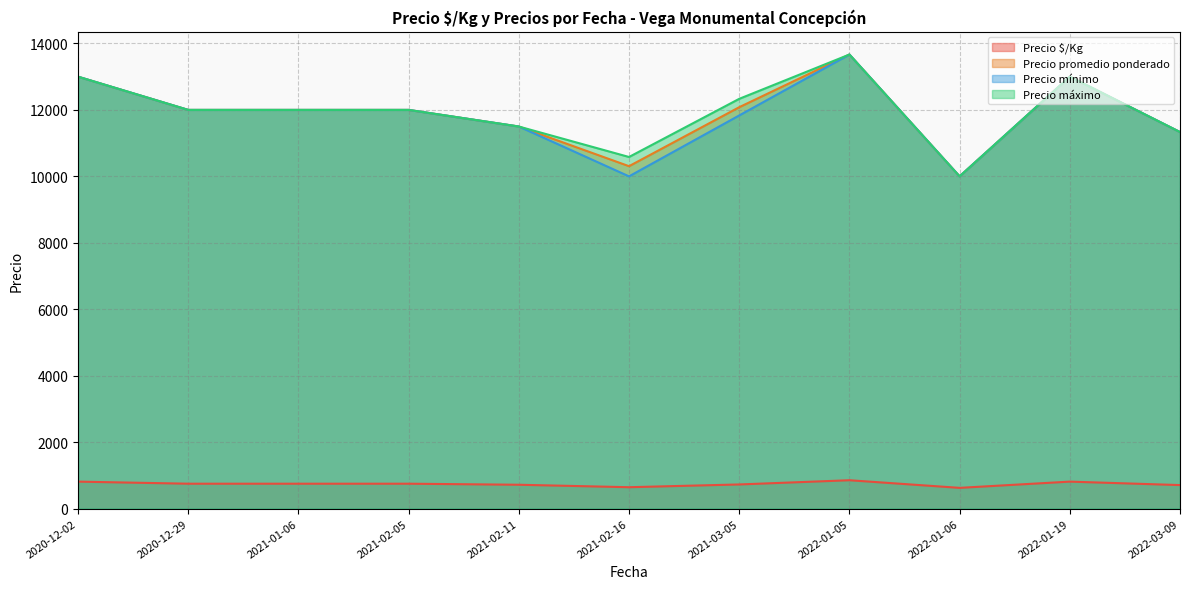

Does the chart have visible grid lines?

Yes